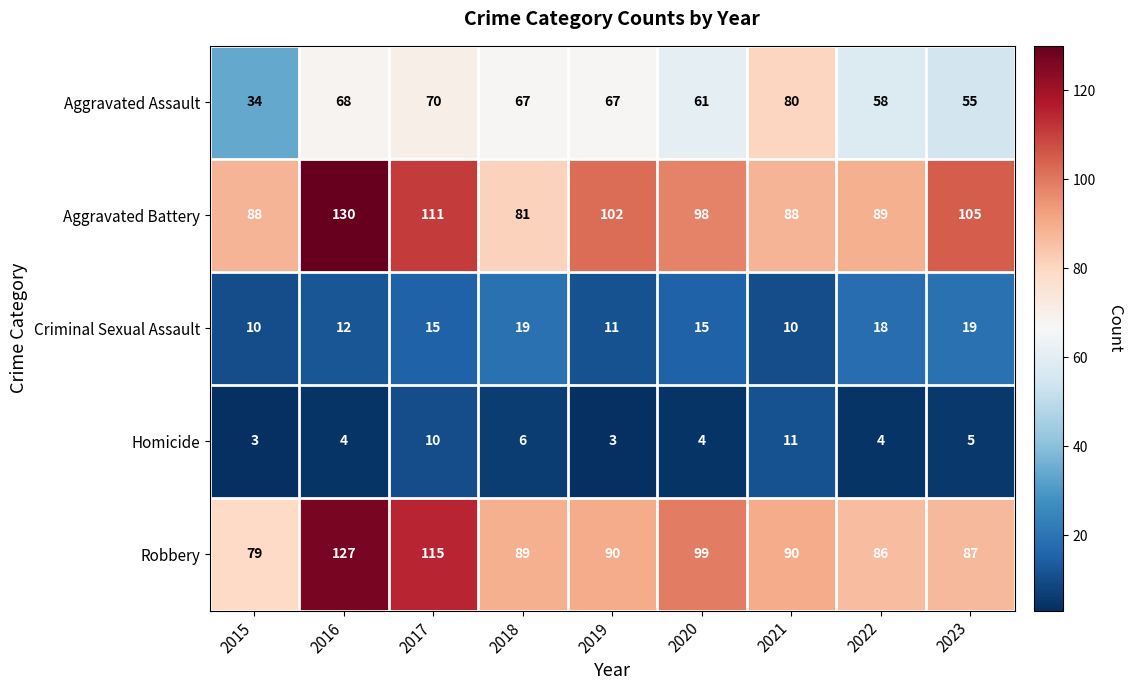

The Aggravated Battery series shows 88 at 2021. True or false?

True